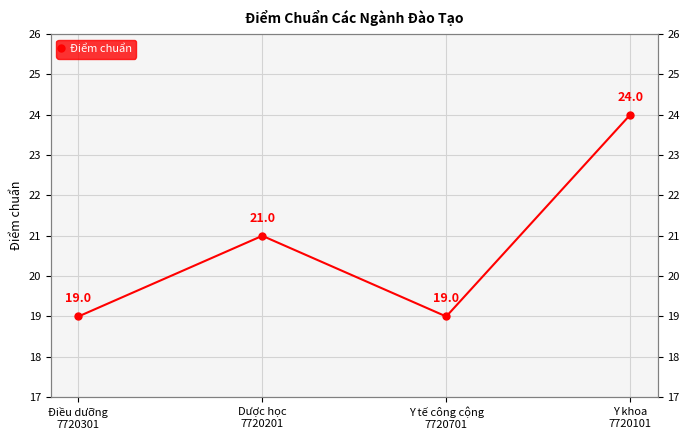

What is the change in value from Dược học
7720201 to Y khoa
7720101?

+3